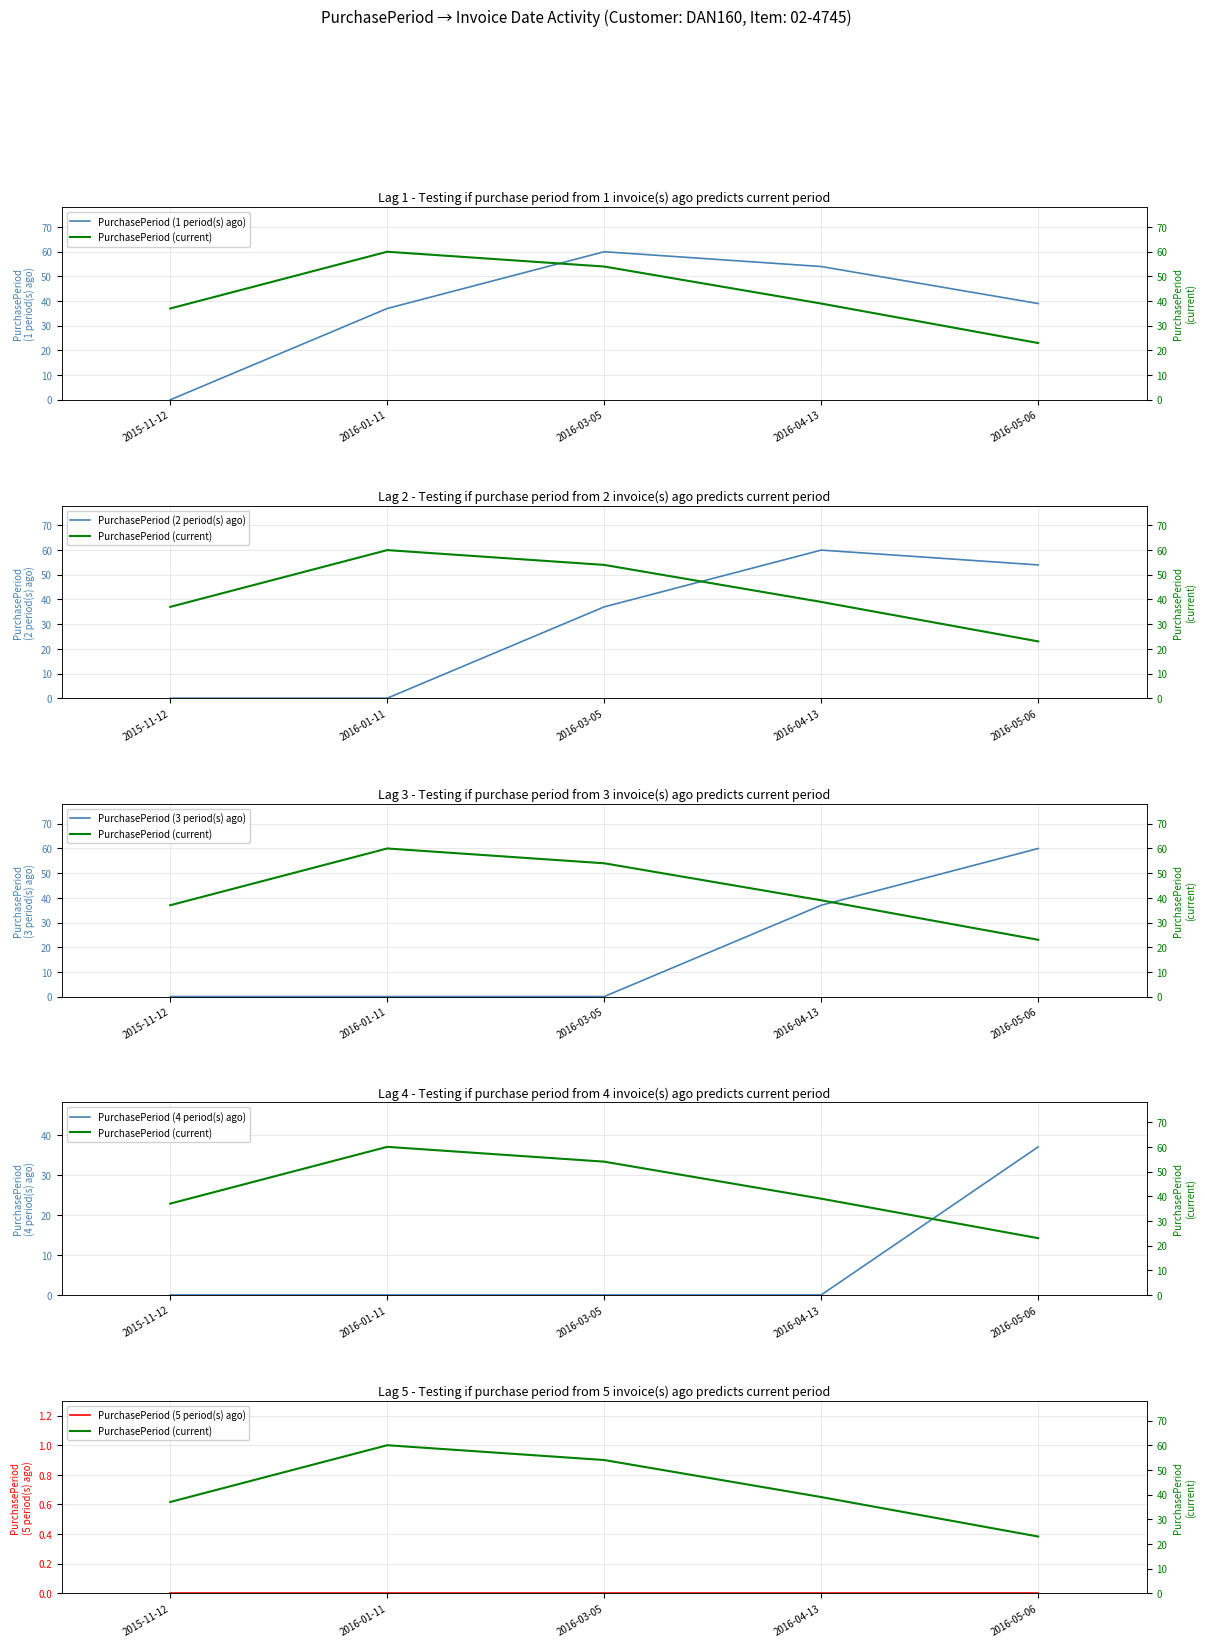

The value of PurchasePeriod (current) at 2016-04-13 is 39. True or false?

True